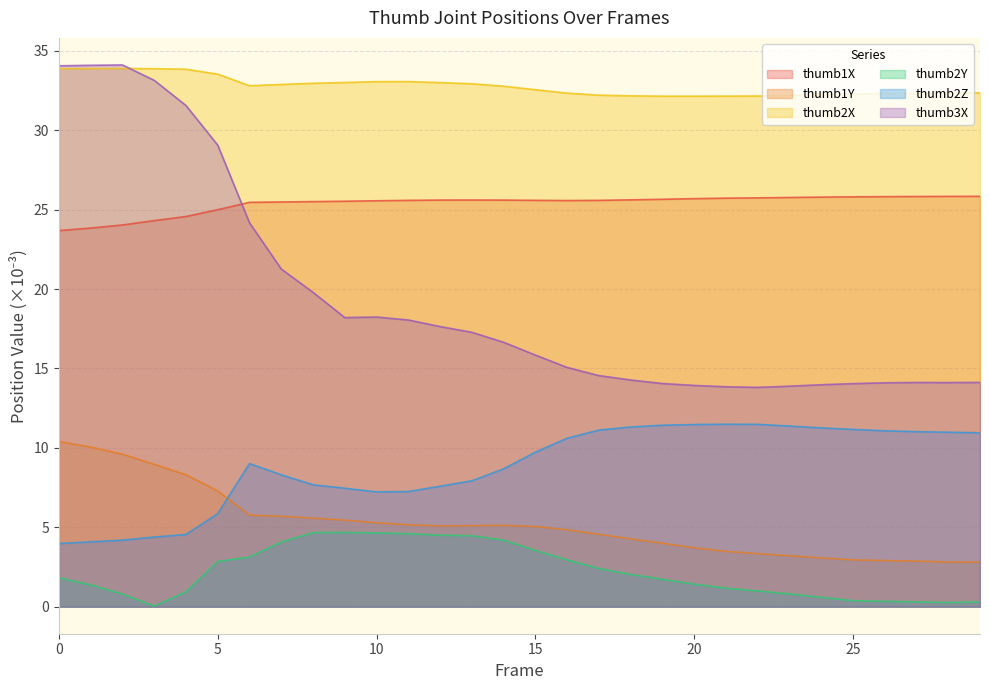

Which has a higher value, 11 or 29?

29